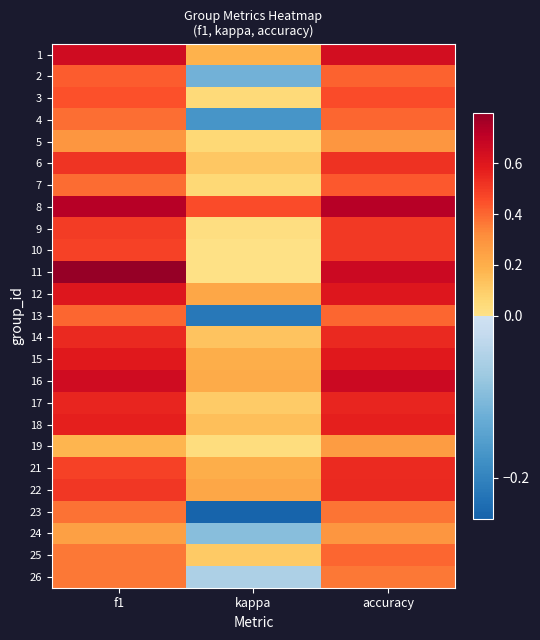

At which category is the sum across all series the highest?

accuracy